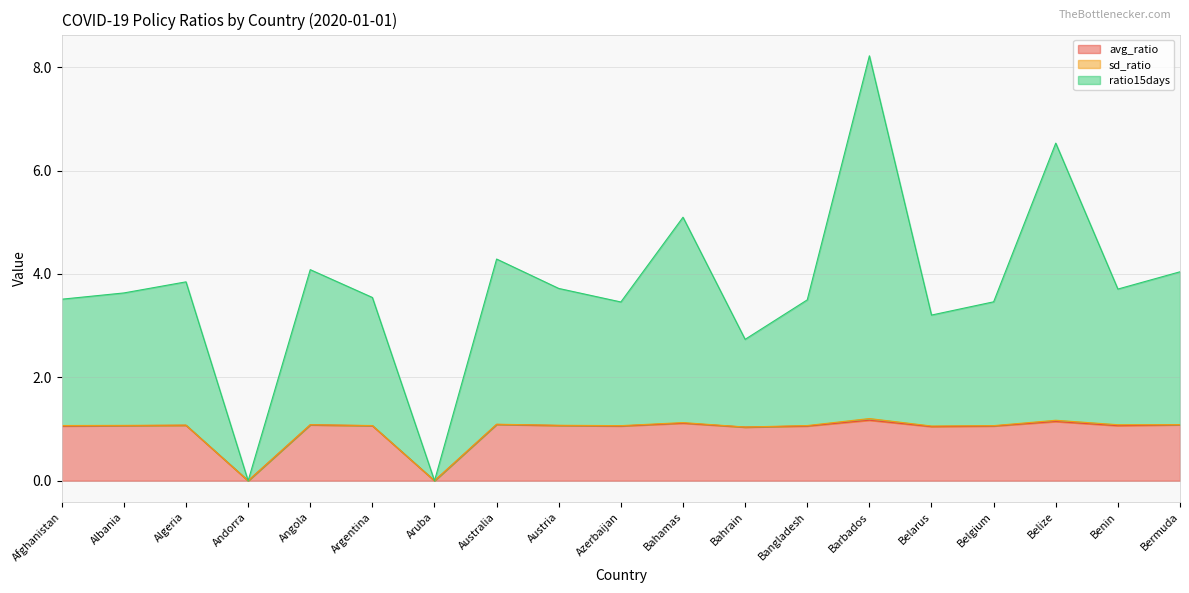

How many positive values does the avg_ratio series have?

17